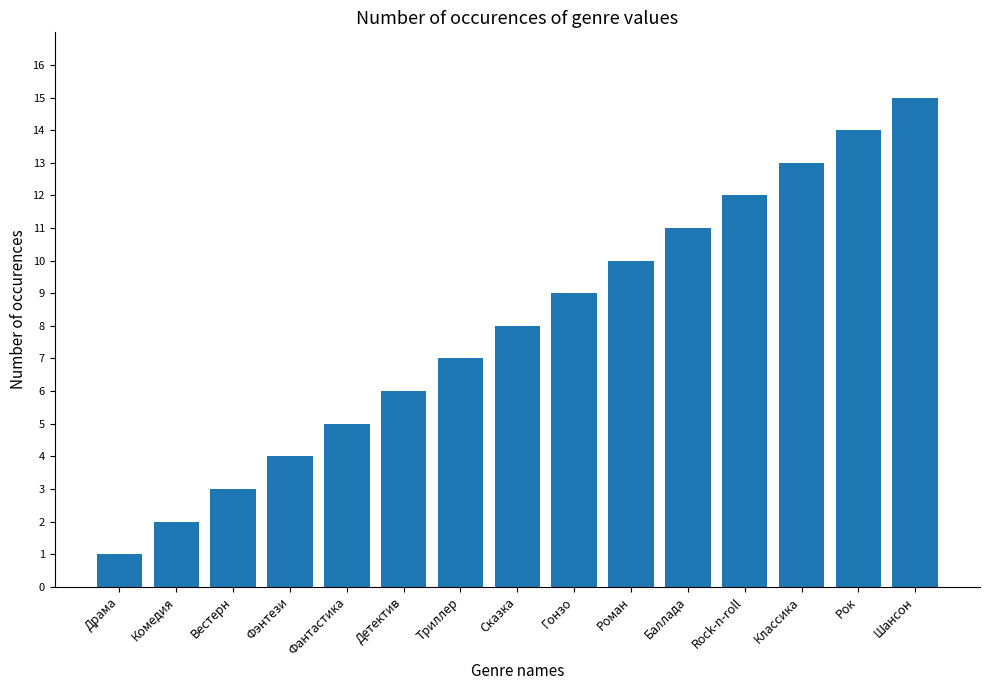

How many series are shown in this chart?

1